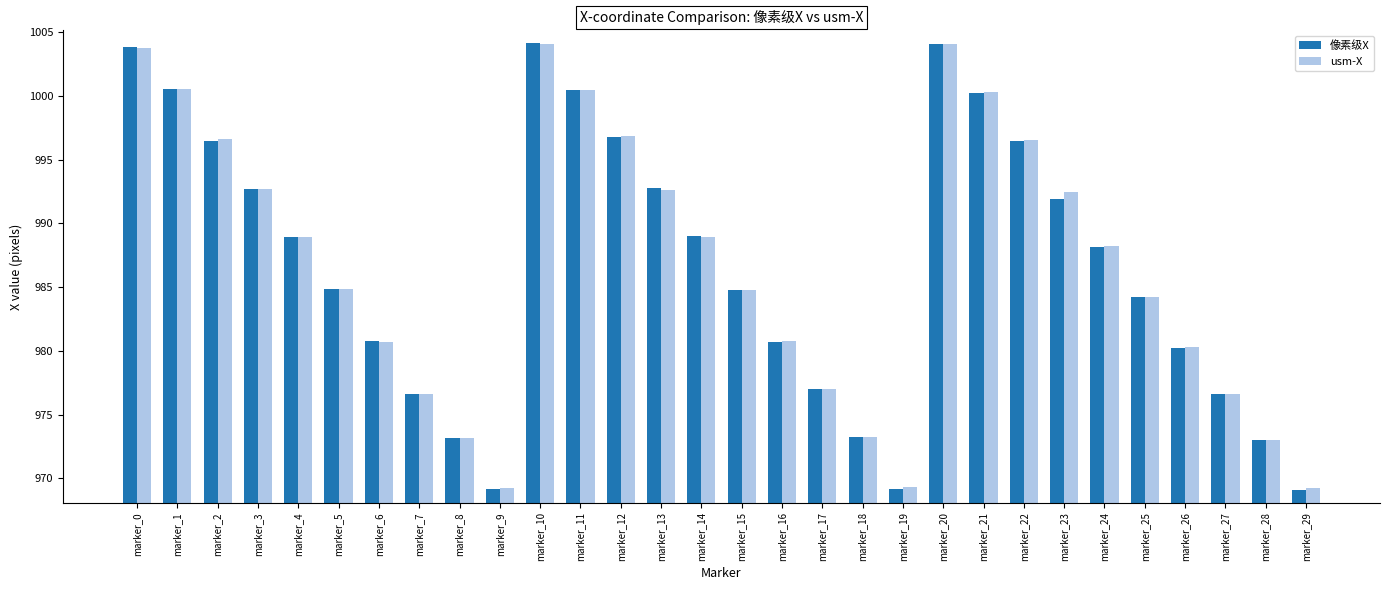

Are the bars horizontal?

No